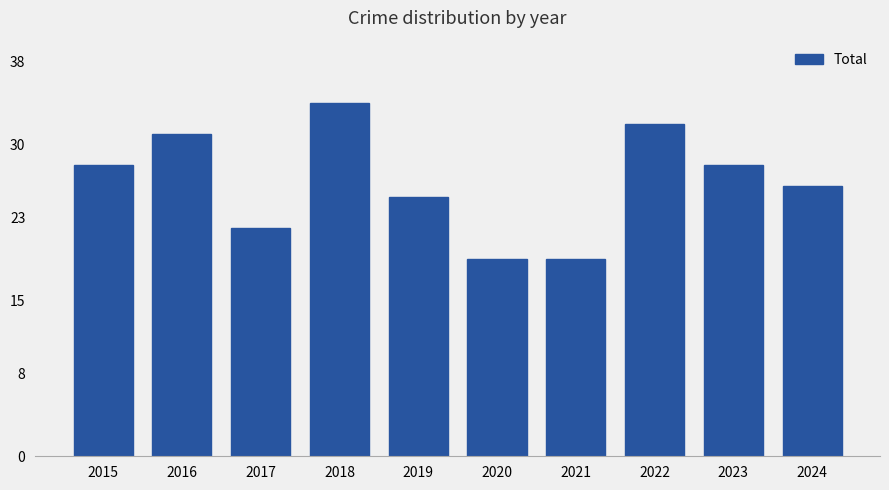

What is the greatest value displayed?

34